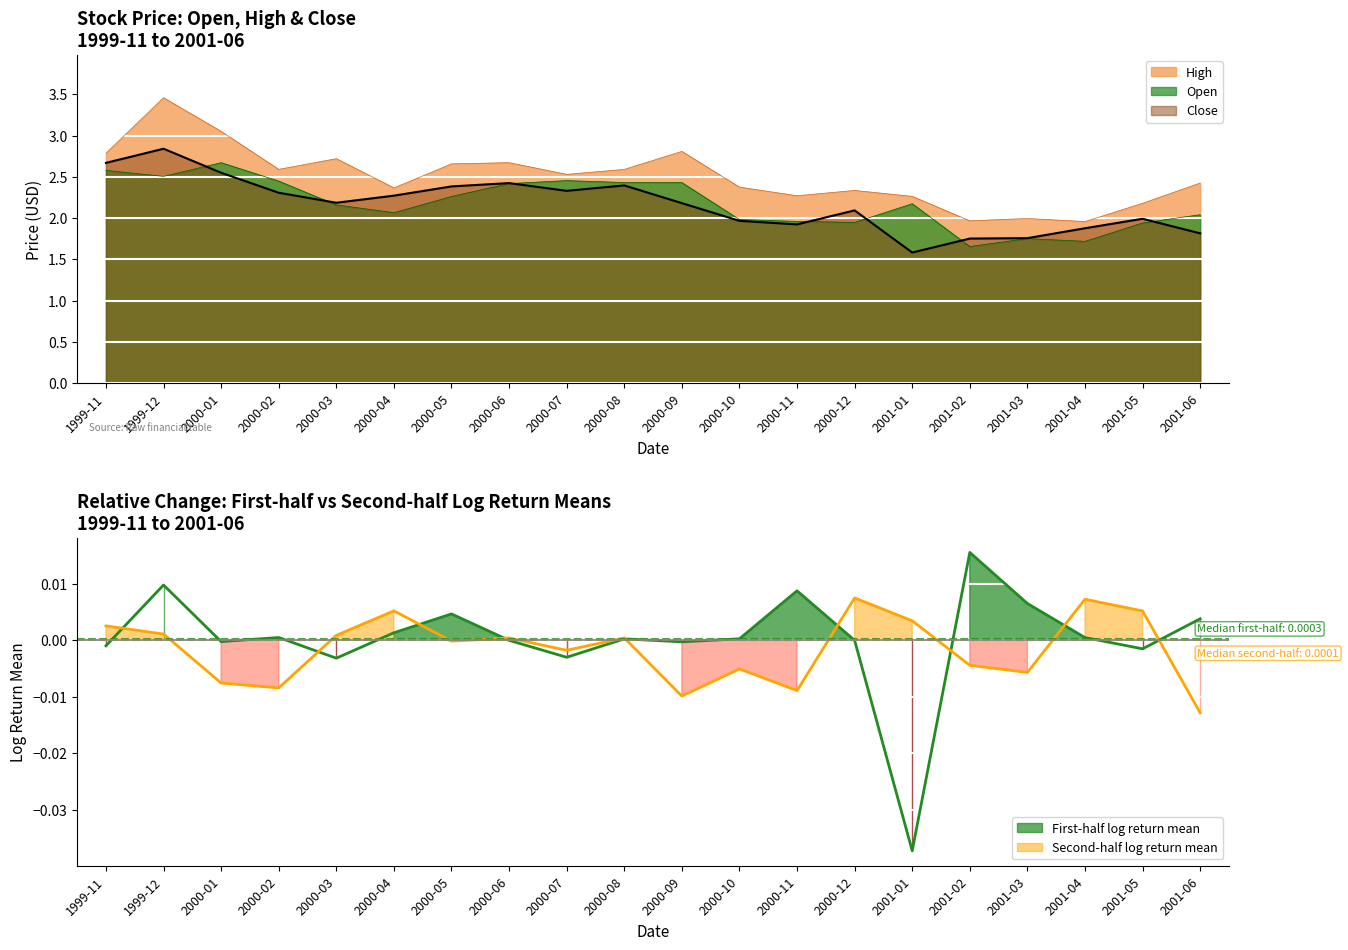

Count the number of categories in the chart.

20